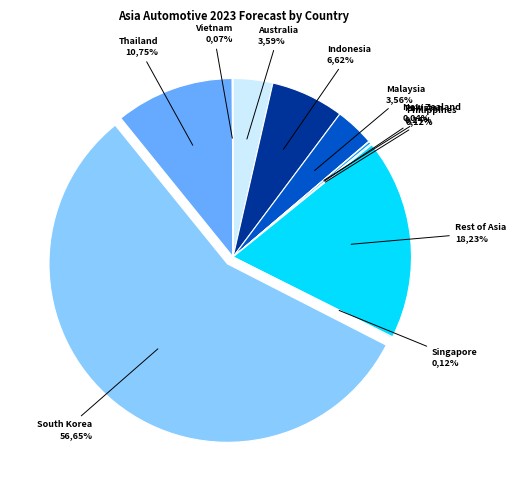

Is there any slice that represents more than half of the pie?

Yes